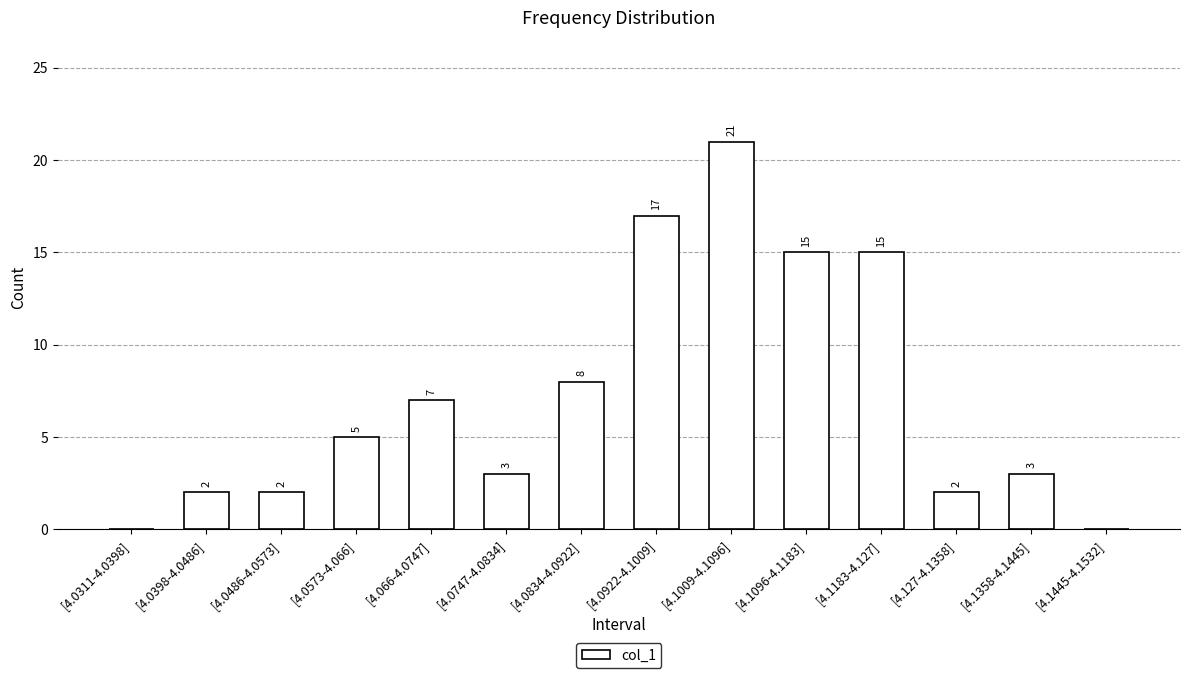

Between [4.0398-4.0486] and [4.066-4.0747], which is larger?

[4.066-4.0747]